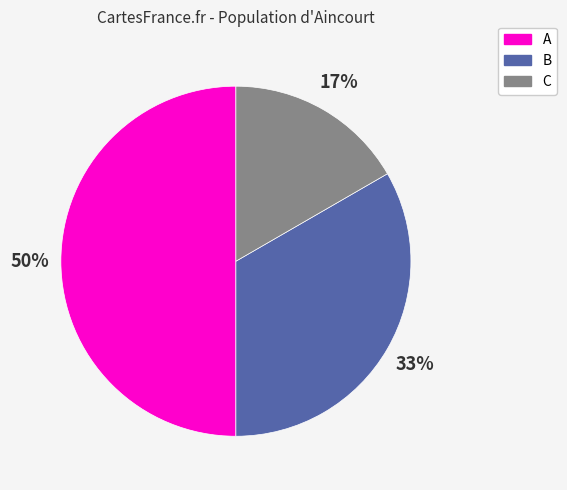

To the nearest percent, what is the combined percentage of B and A?

83%